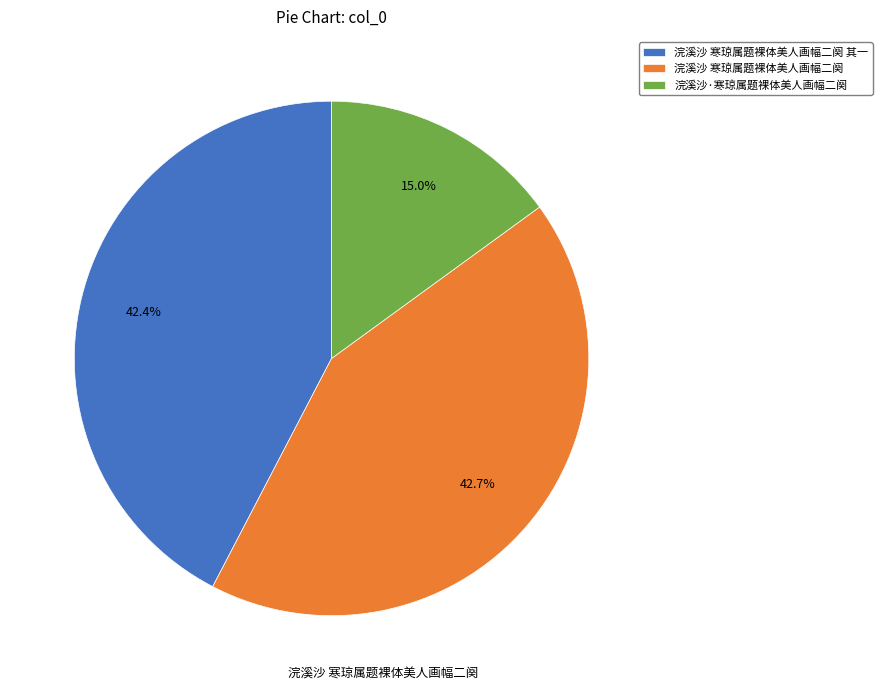

Does 浣溪沙·寒琼属题裸体美人画幅二阕 account for over 50% of the chart?

No